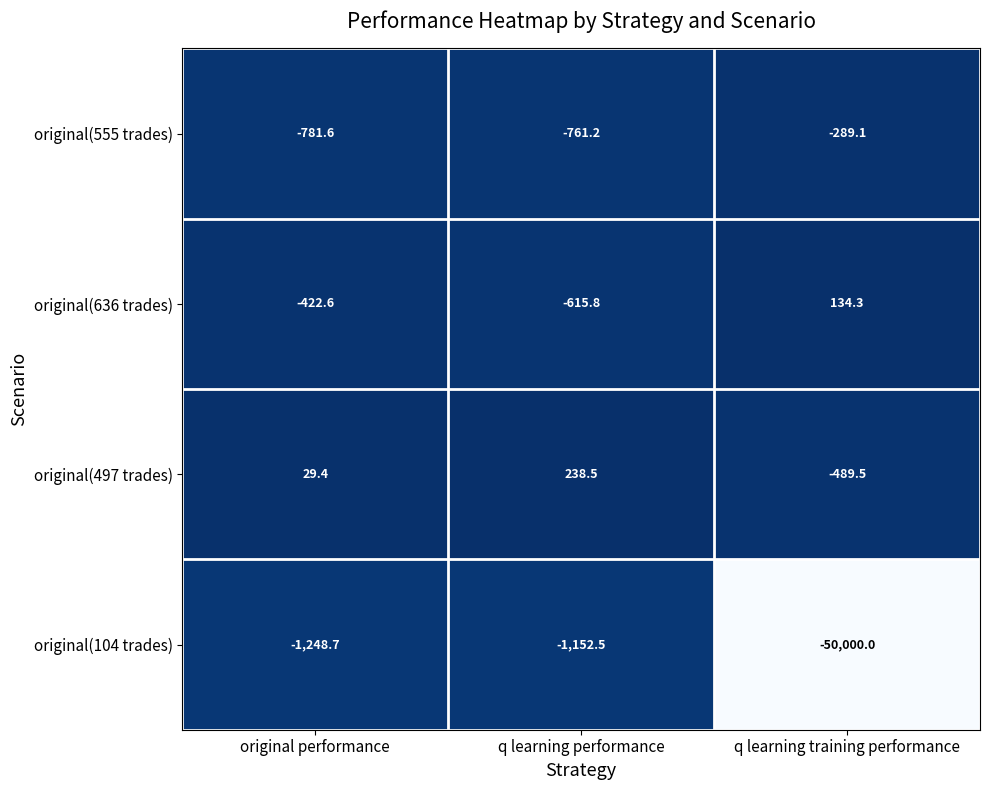

What is the difference between the maximum and second lowest values in the original(636 trades) series?

556.9